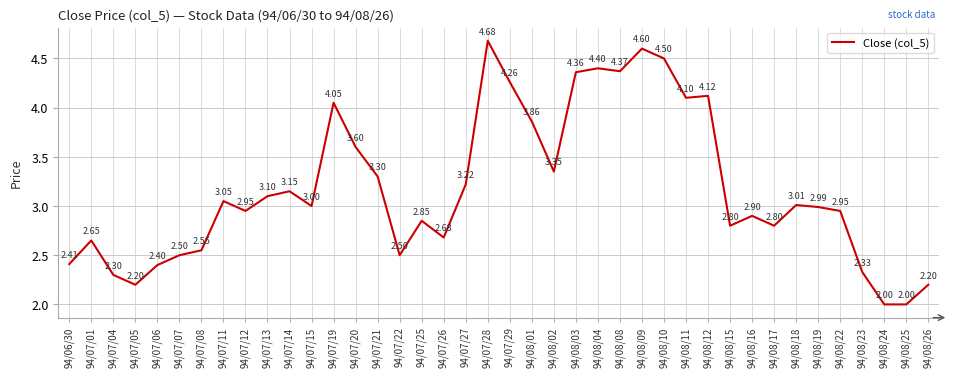

What is the difference between the values at 94/08/16 and 94/07/20?

0.7